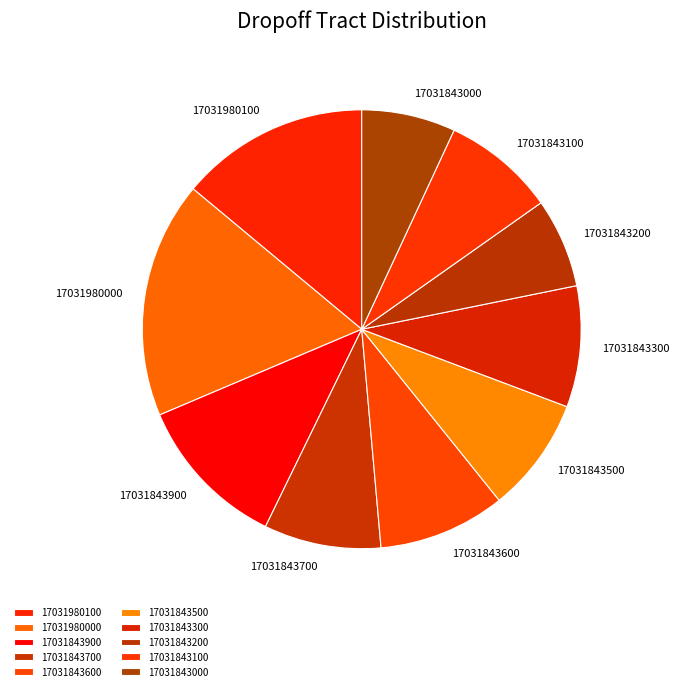

The 17031843000 slice represents 7% of the pie. True or false?

True